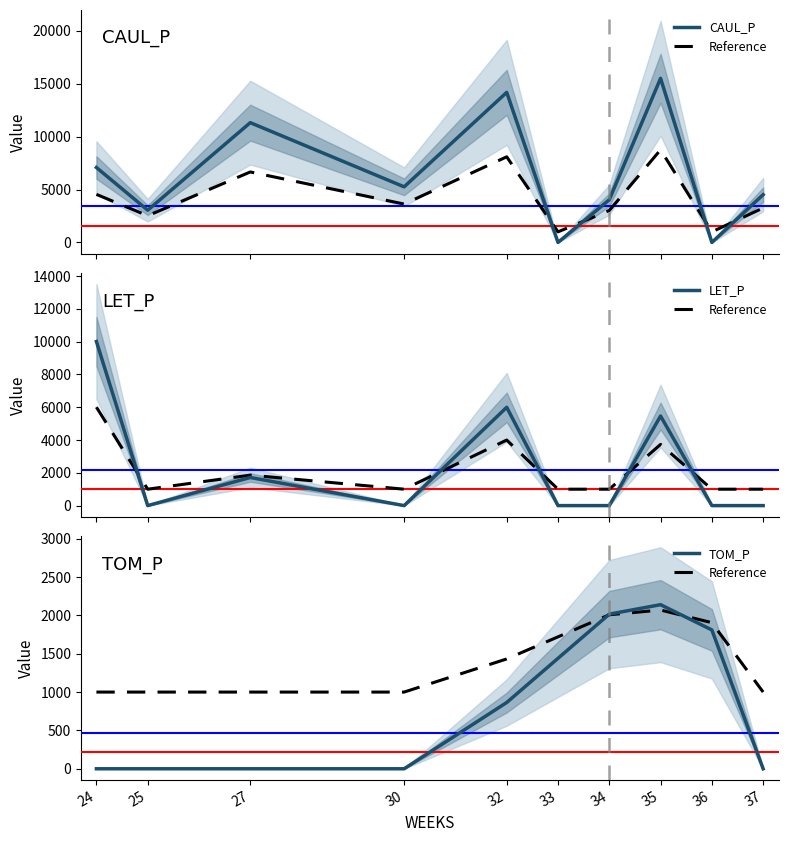

At 24, list the series in order from largest to smallest.

LET_P, CAUL_P, Reference, TOM_P